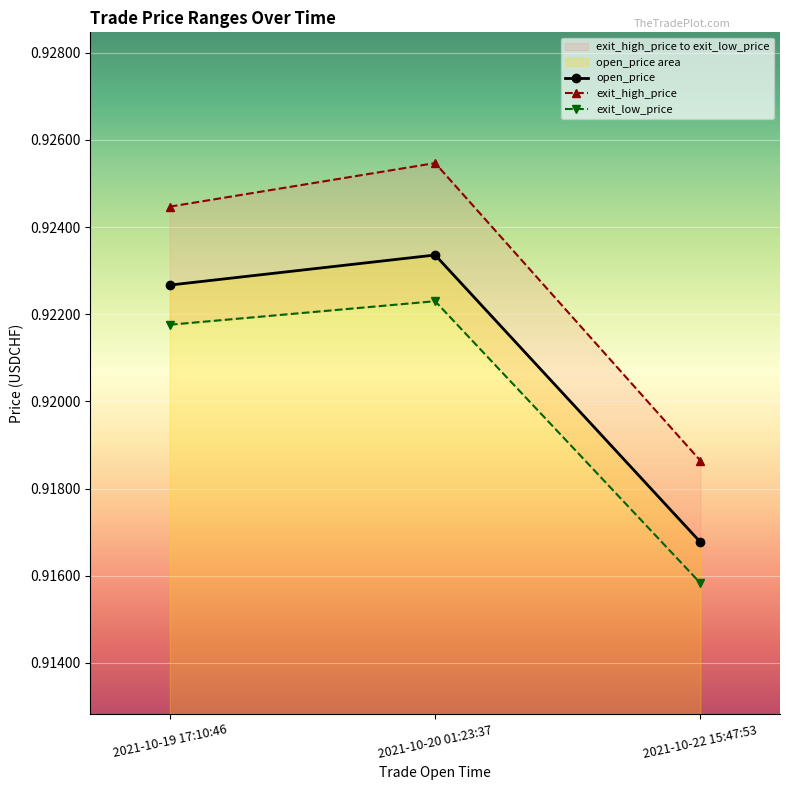

What position from the left is 2021-10-19 17:10:46?

1